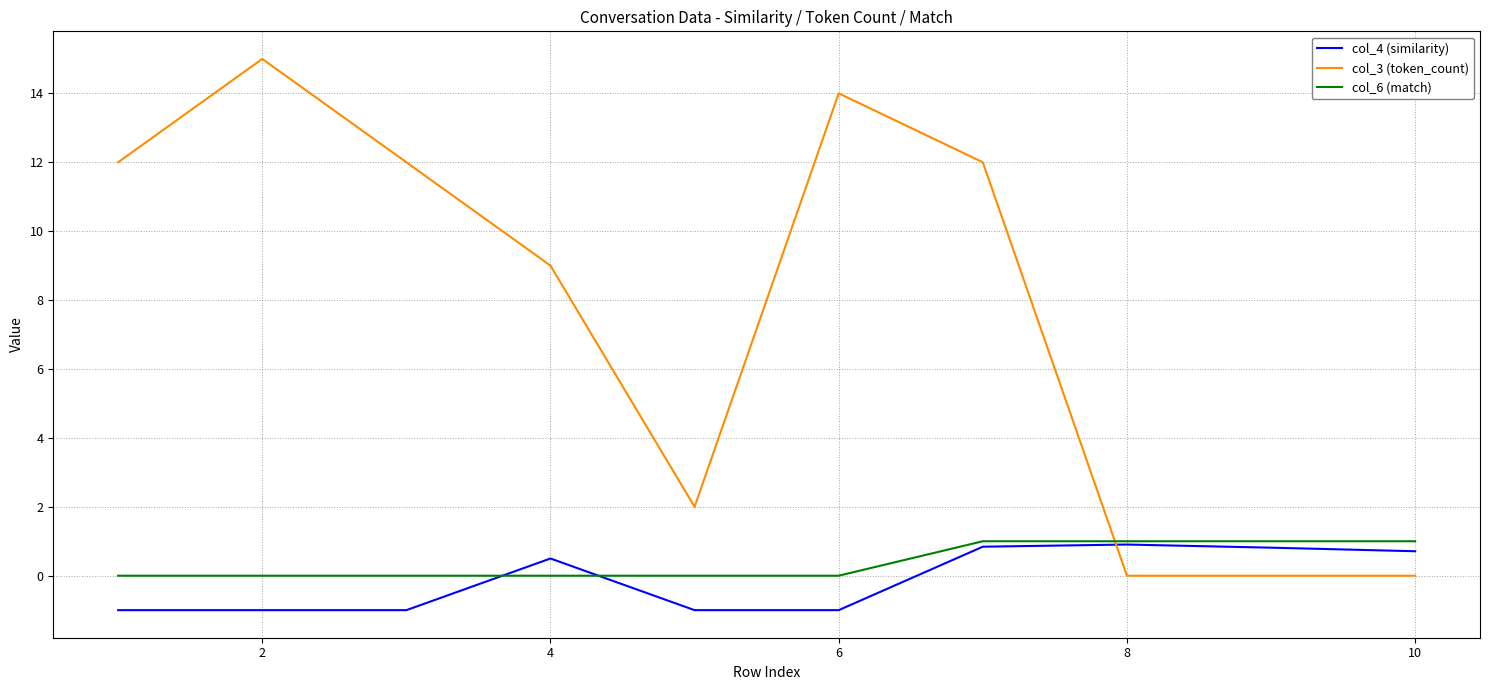

What is the difference between the second highest and second lowest values in the col_6 (match) series?

1.0